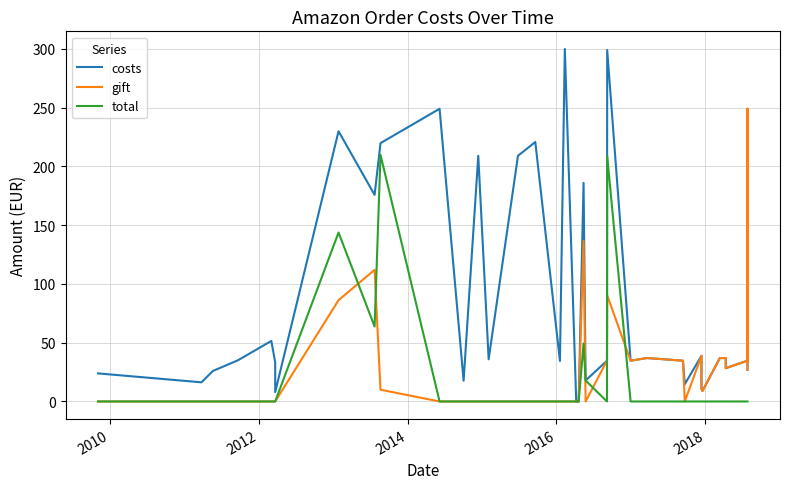

List the series in order of their overall mean, highest first.

costs, gift, total